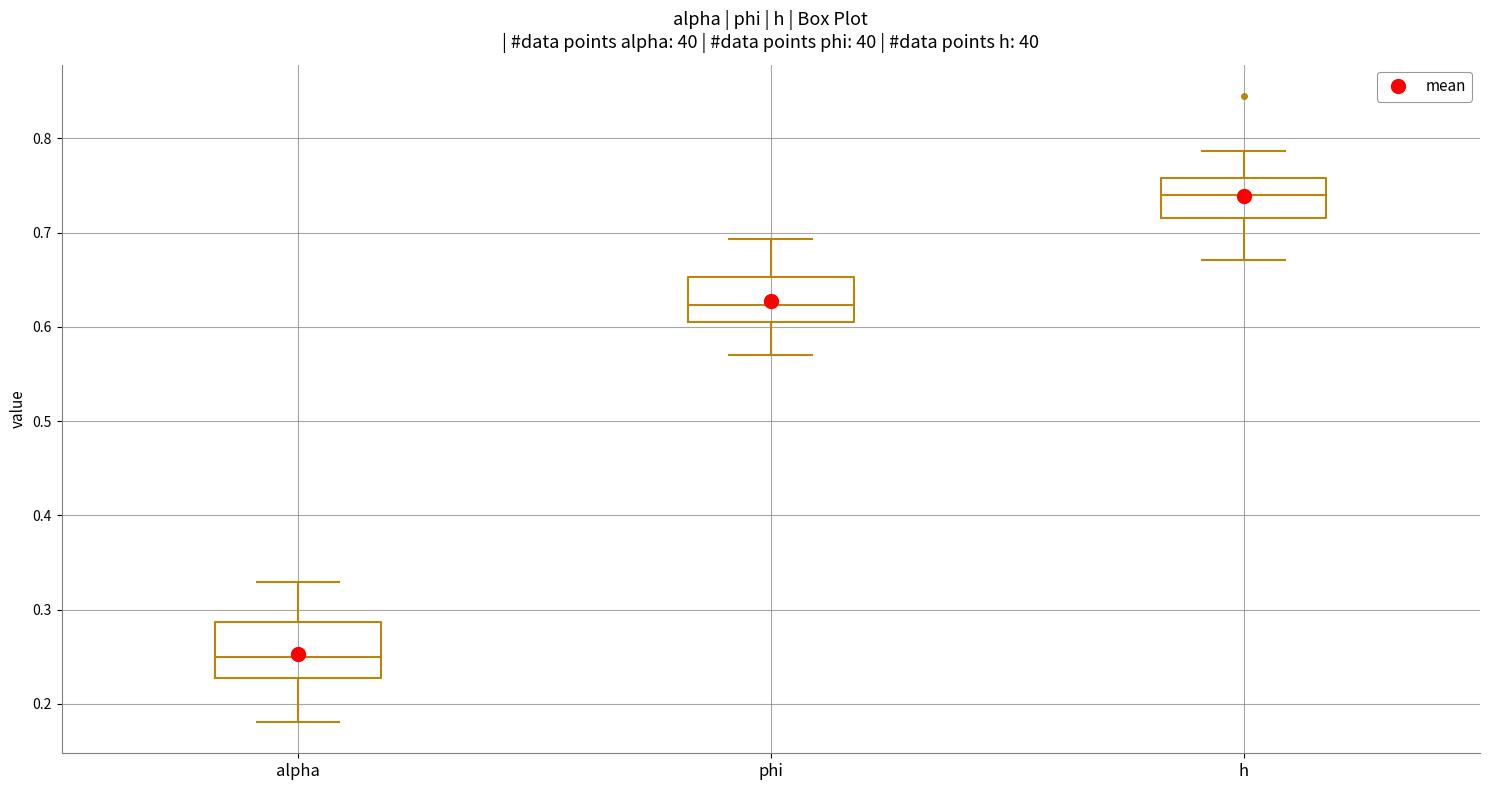

Comparing the boxes themselves (not the whiskers), which one is the tallest?

alpha